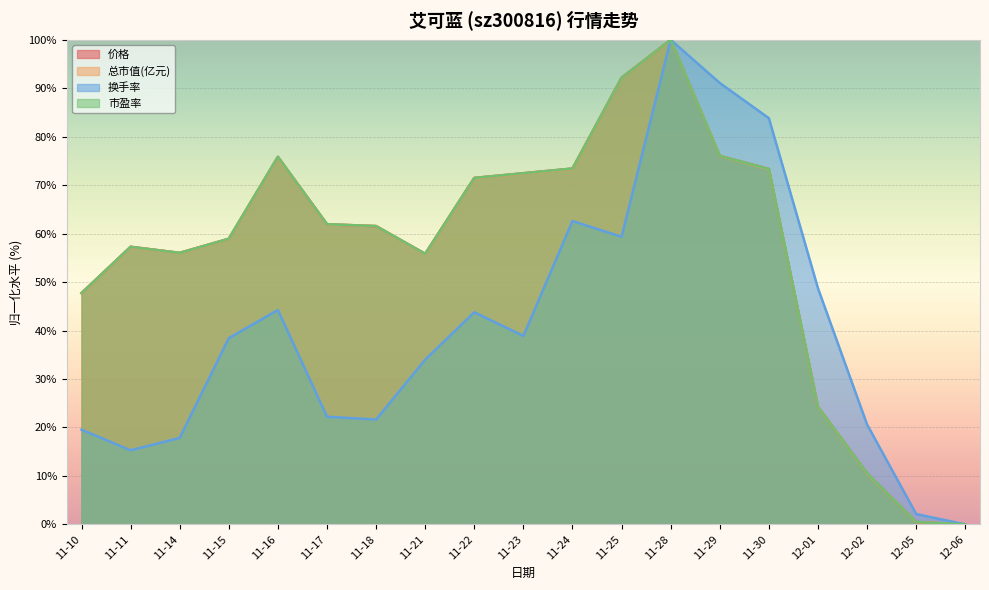

Is it true that 总市值(亿元) equals 47.7 at 11-10?

True